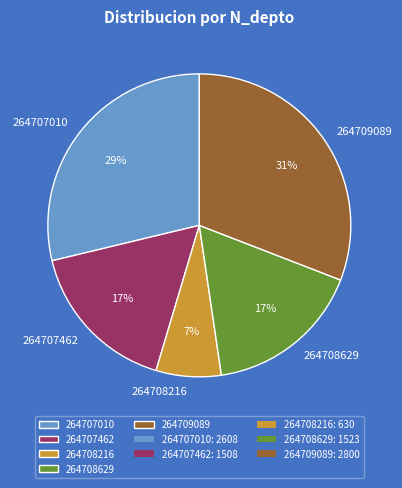

To the nearest percent, what portion does 264707010 represent?

29%